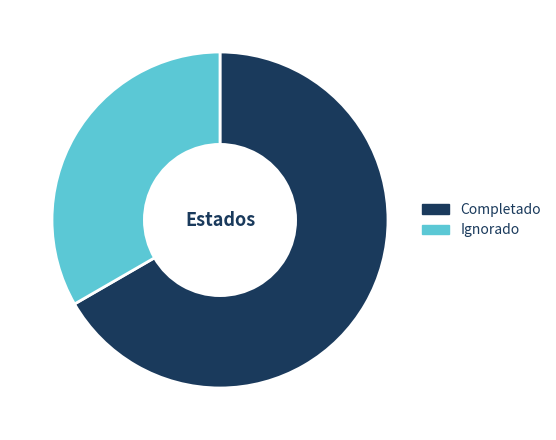

Does Ignorado account for over 50% of the chart?

No